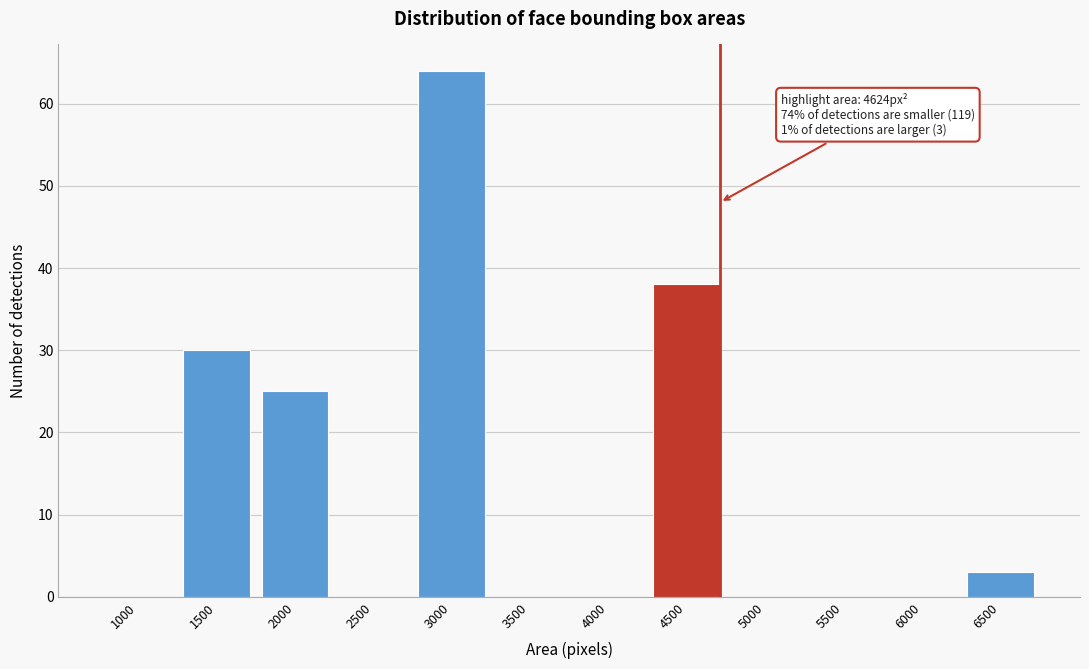

Reading left to right, what are all the values shown in this chart?

1000=0	1500=30	2000=25	2500=0	3000=64	3500=0	4000=0	4500=38	5000=0	5500=0	6000=0	6500=3